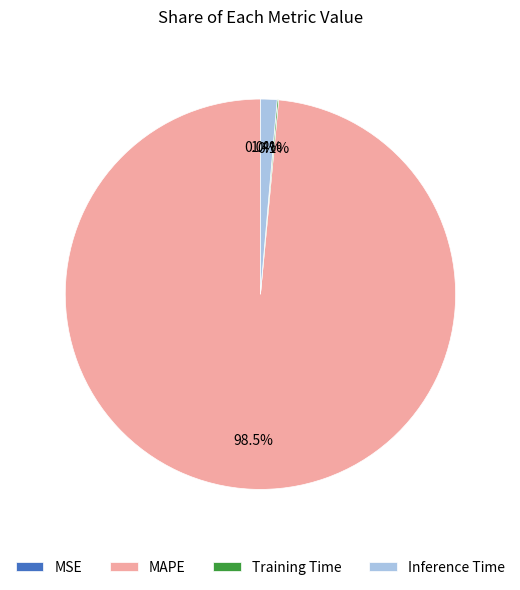

To the nearest percent, what is the difference between the largest and smallest slice percentages?

99%